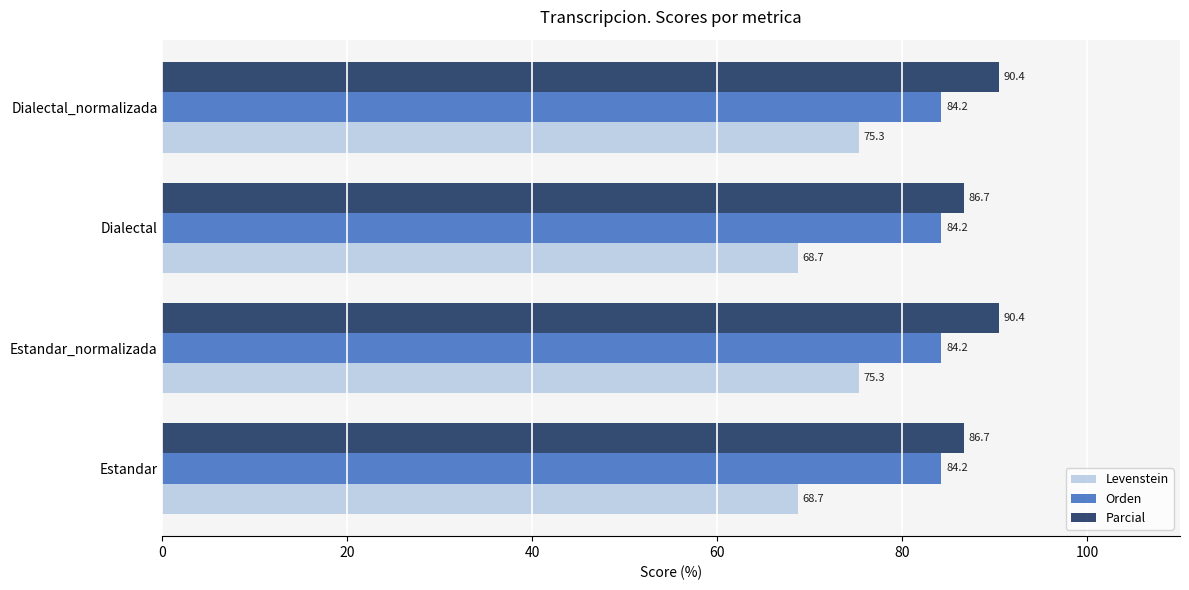

Which series has the widest spread of values?

Levenstein